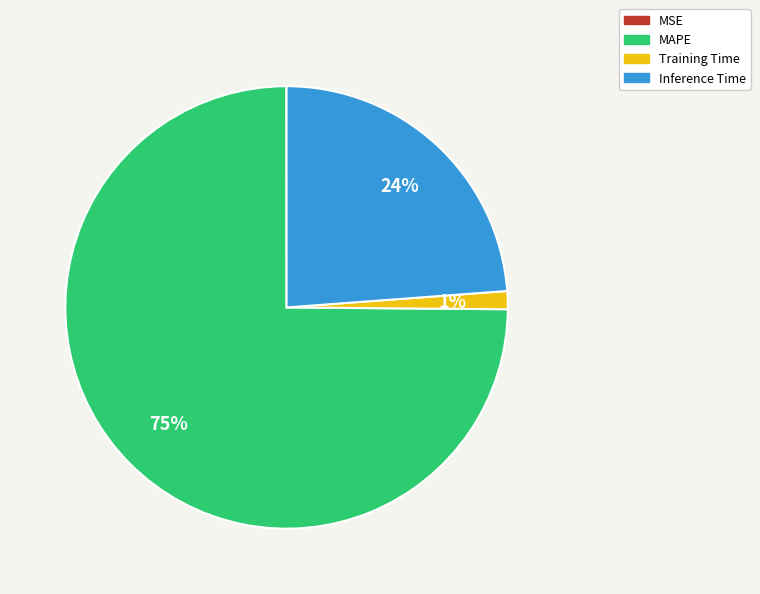

To the nearest percent, what percentage of the pie is Inference Time?

24%